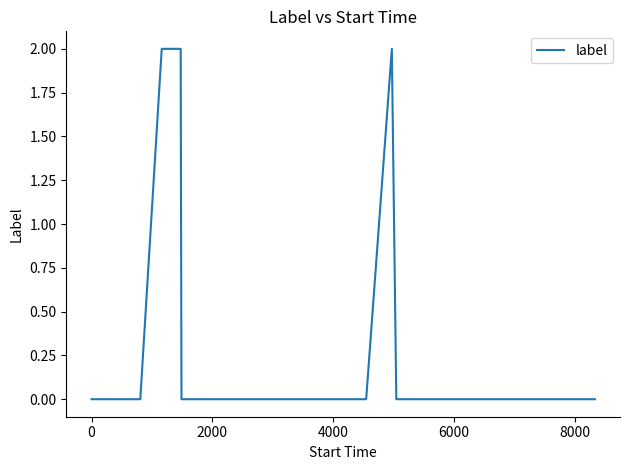

Does the chart display data point markers on the line(s)?

No